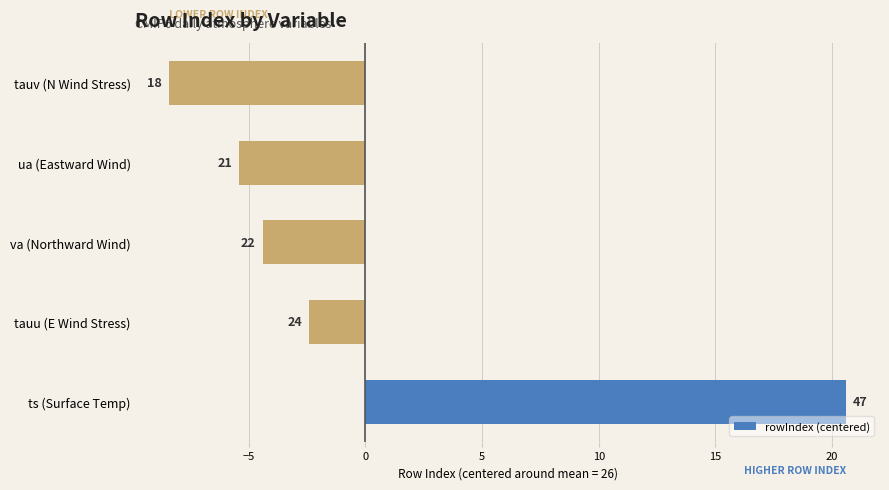

How many bars are there in total?

5